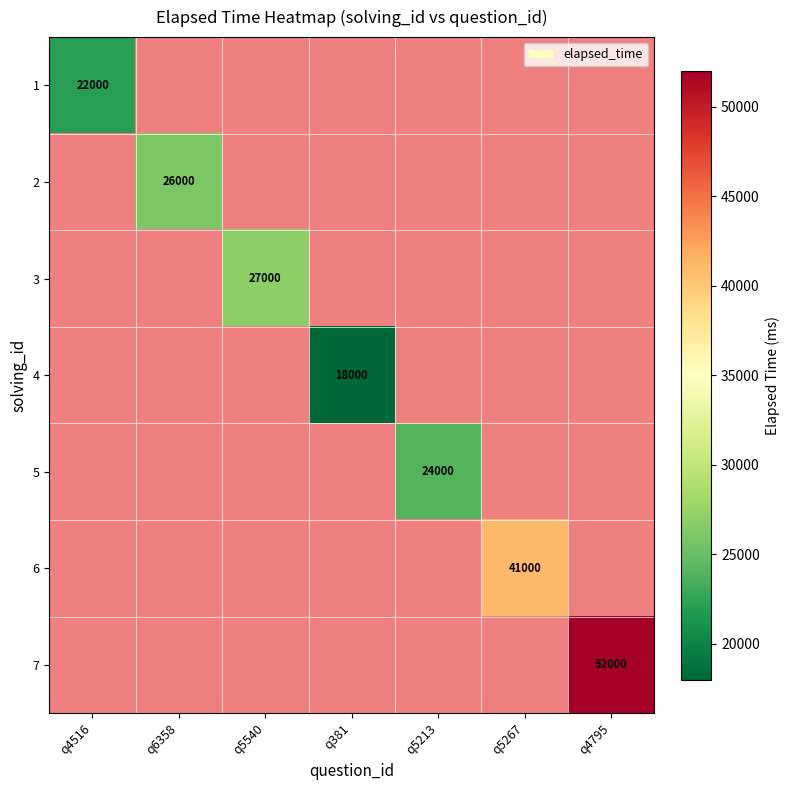

The 6 series shows 14009 at q5267. True or false?

False